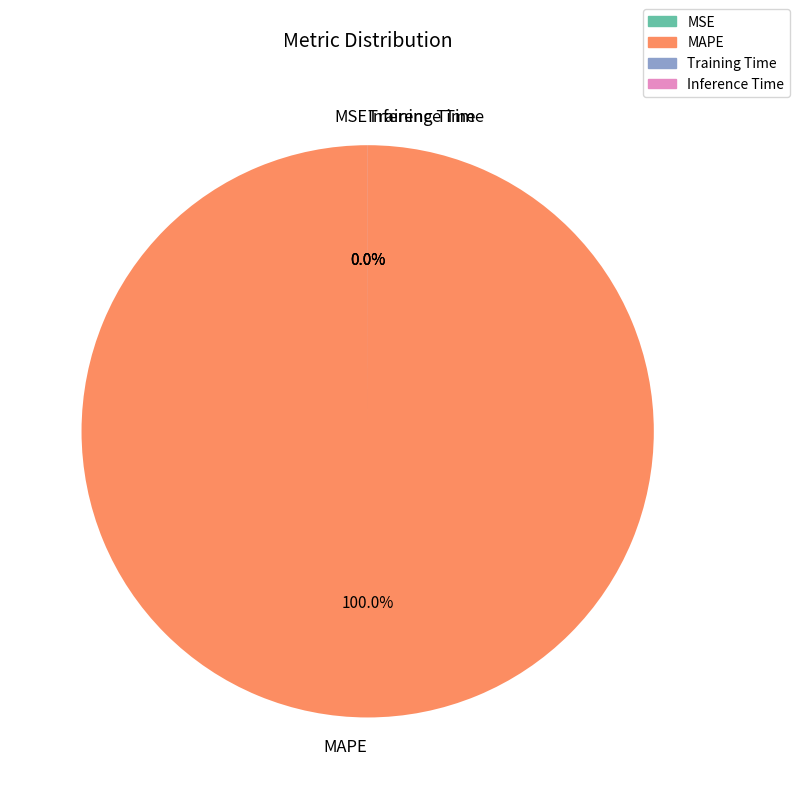

To the nearest percent, what portion does MAPE represent?

100%